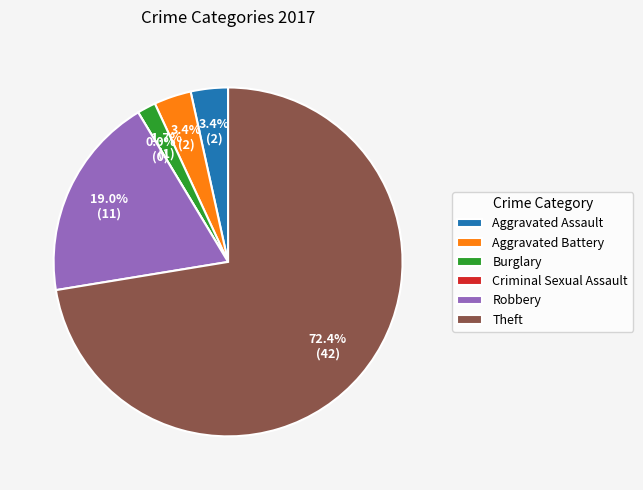

How many segments does this pie chart have?

6